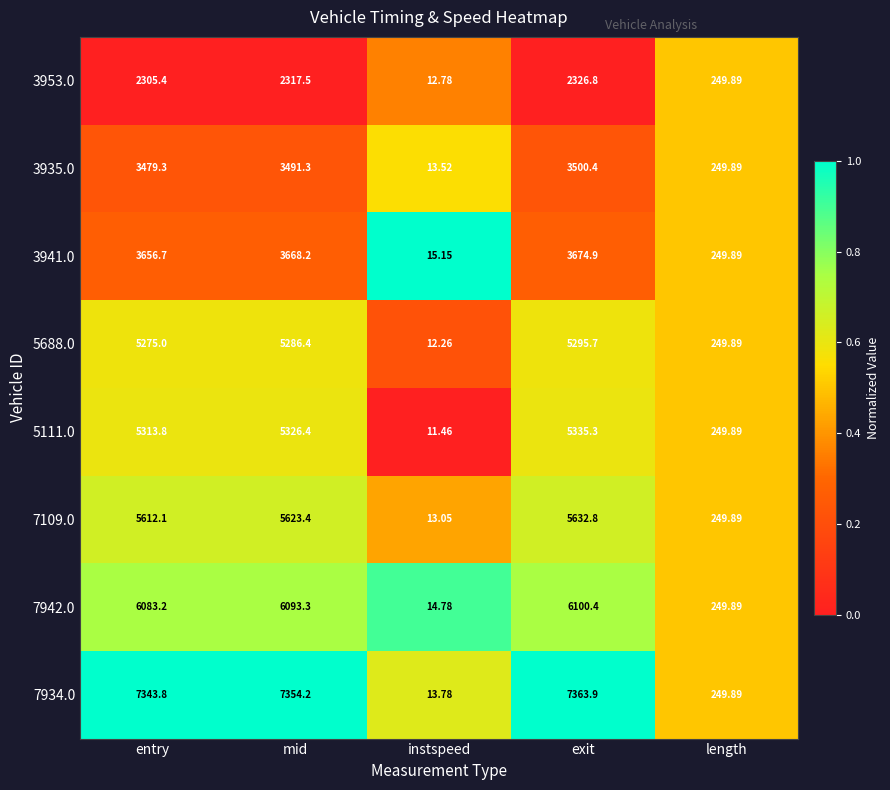

At which label is 7942.0 closest to 3057?

length